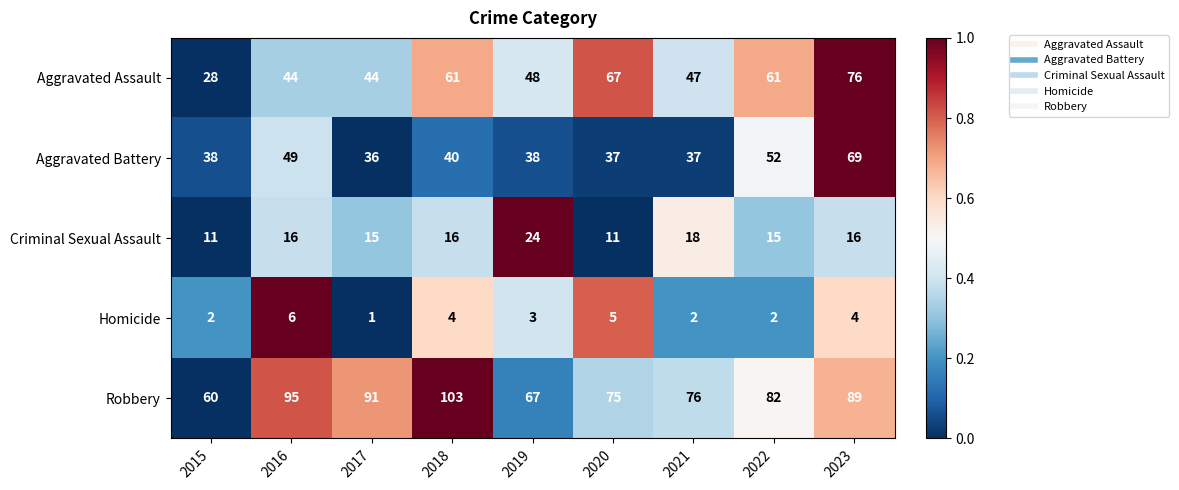

At 2018, list the series in order from smallest to largest.

Homicide, Criminal Sexual Assault, Aggravated Battery, Aggravated Assault, Robbery